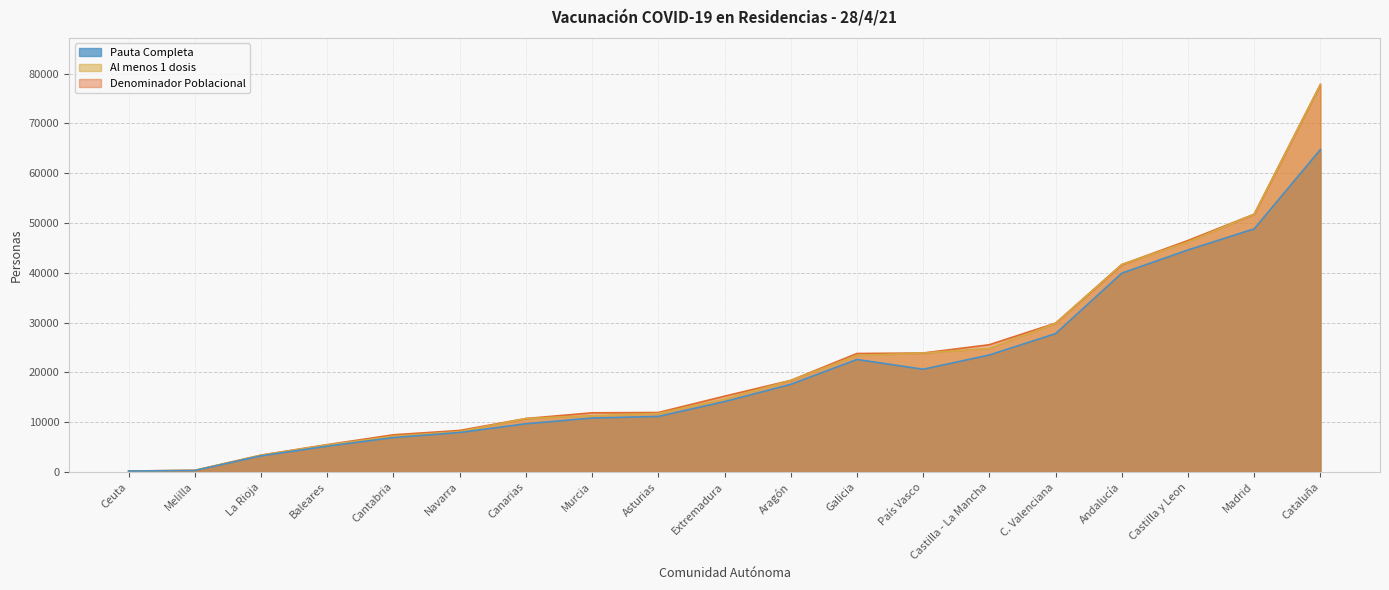

What is the average value of the Denominador Poblacional series?

21808